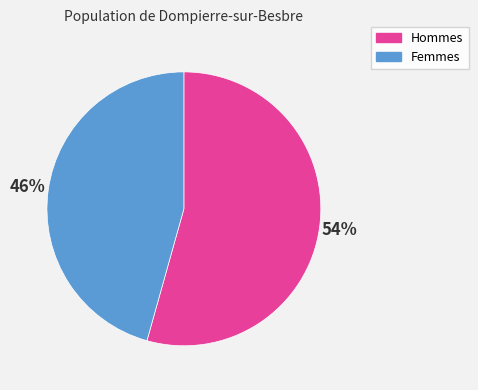

Which has a higher value, Femmes or Hommes?

Hommes